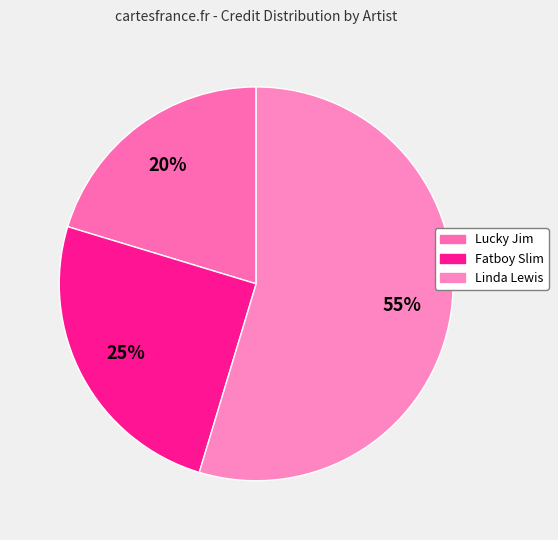

Rank the categories by value from lowest to highest.

Lucky Jim, Fatboy Slim, Linda Lewis